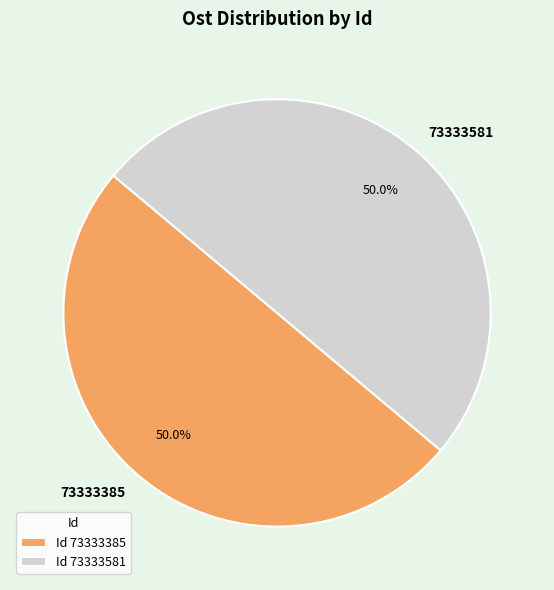

Is the sum of 73333385 and 73333581 greater than half?

Yes